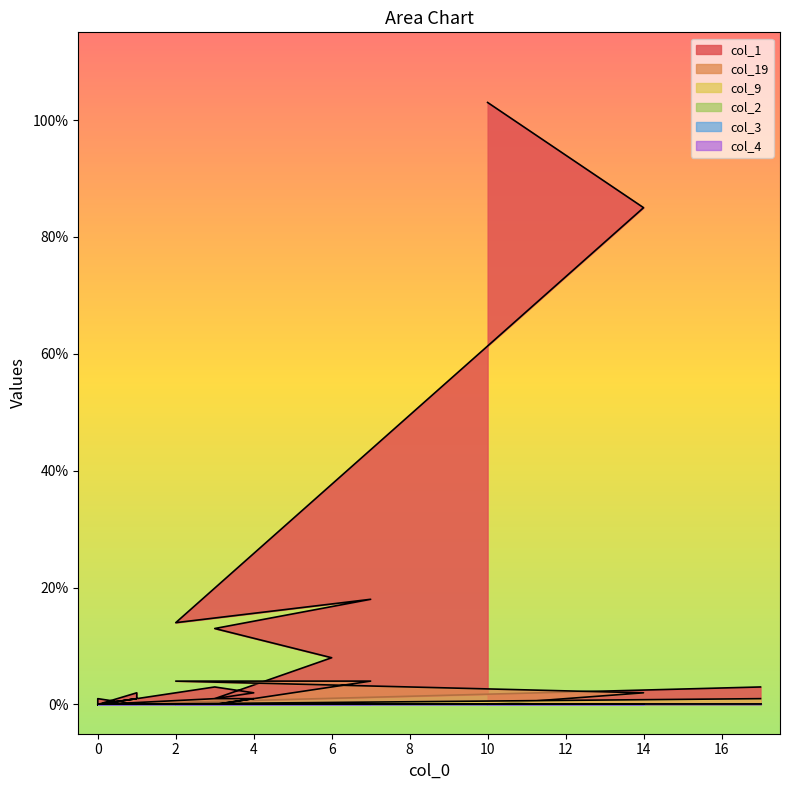

Between 6 and 0, which is larger?

6